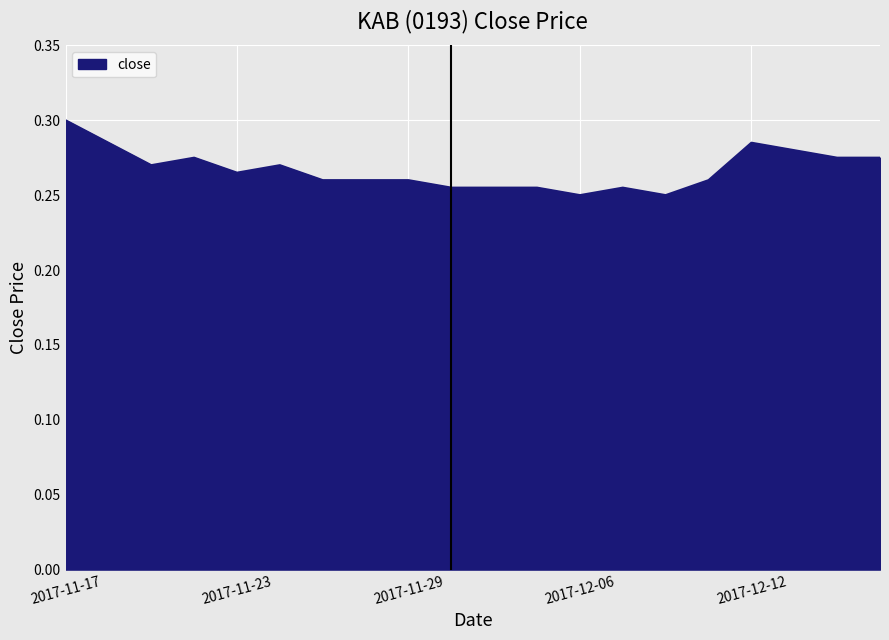

Does the chart display data point markers on the line(s)?

No